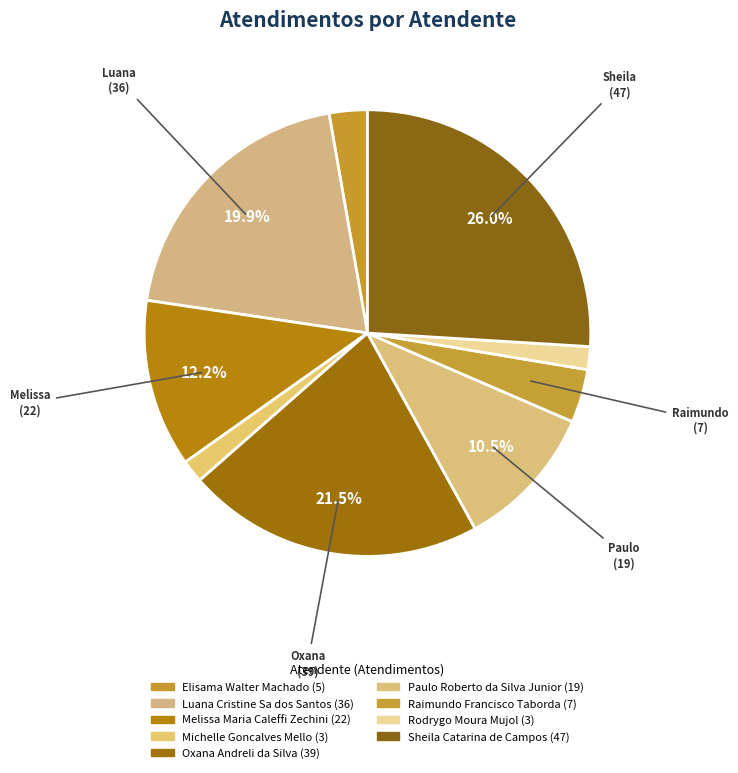

To the nearest percent, what is the combined percentage of Melissa Maria Caleffi Zechini and Elisama Walter Machado?

15%